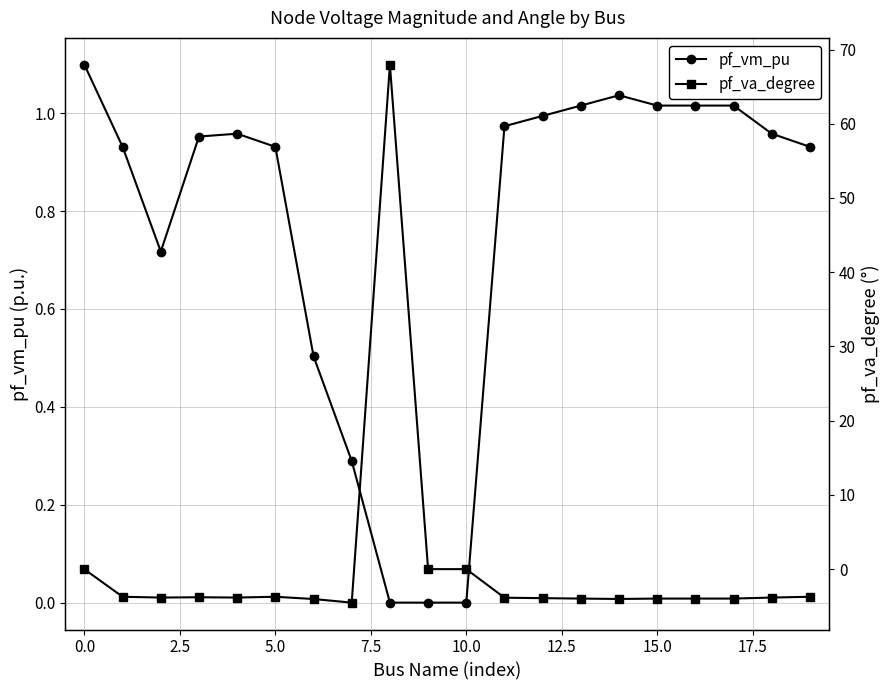

Which series has the largest range (max minus min)?

pf_va_degree